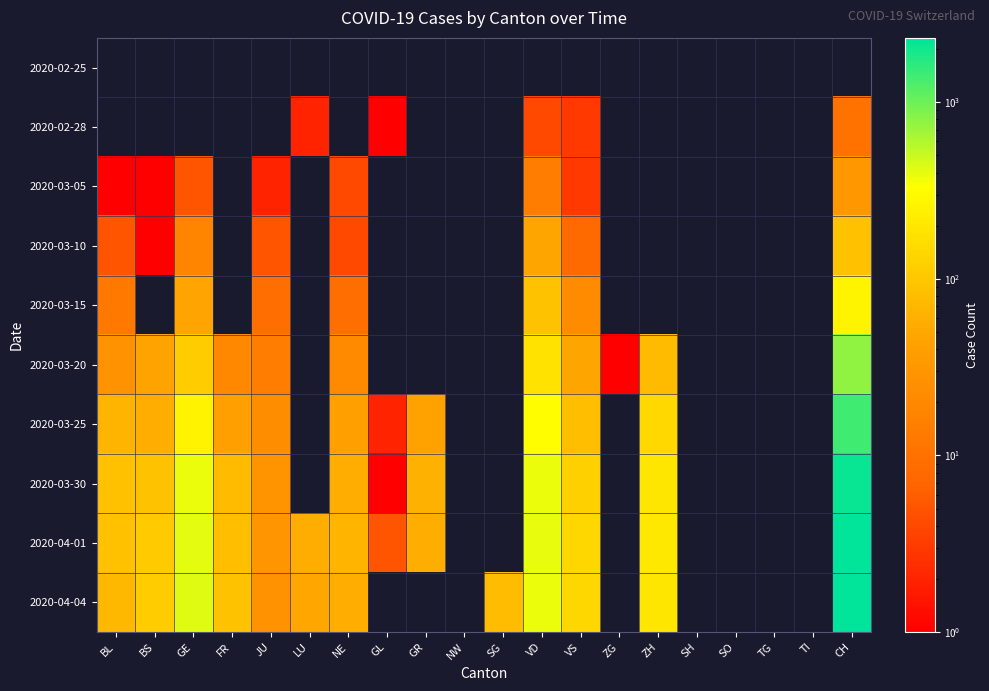

Which label corresponds to the smallest value in the chart?

GL